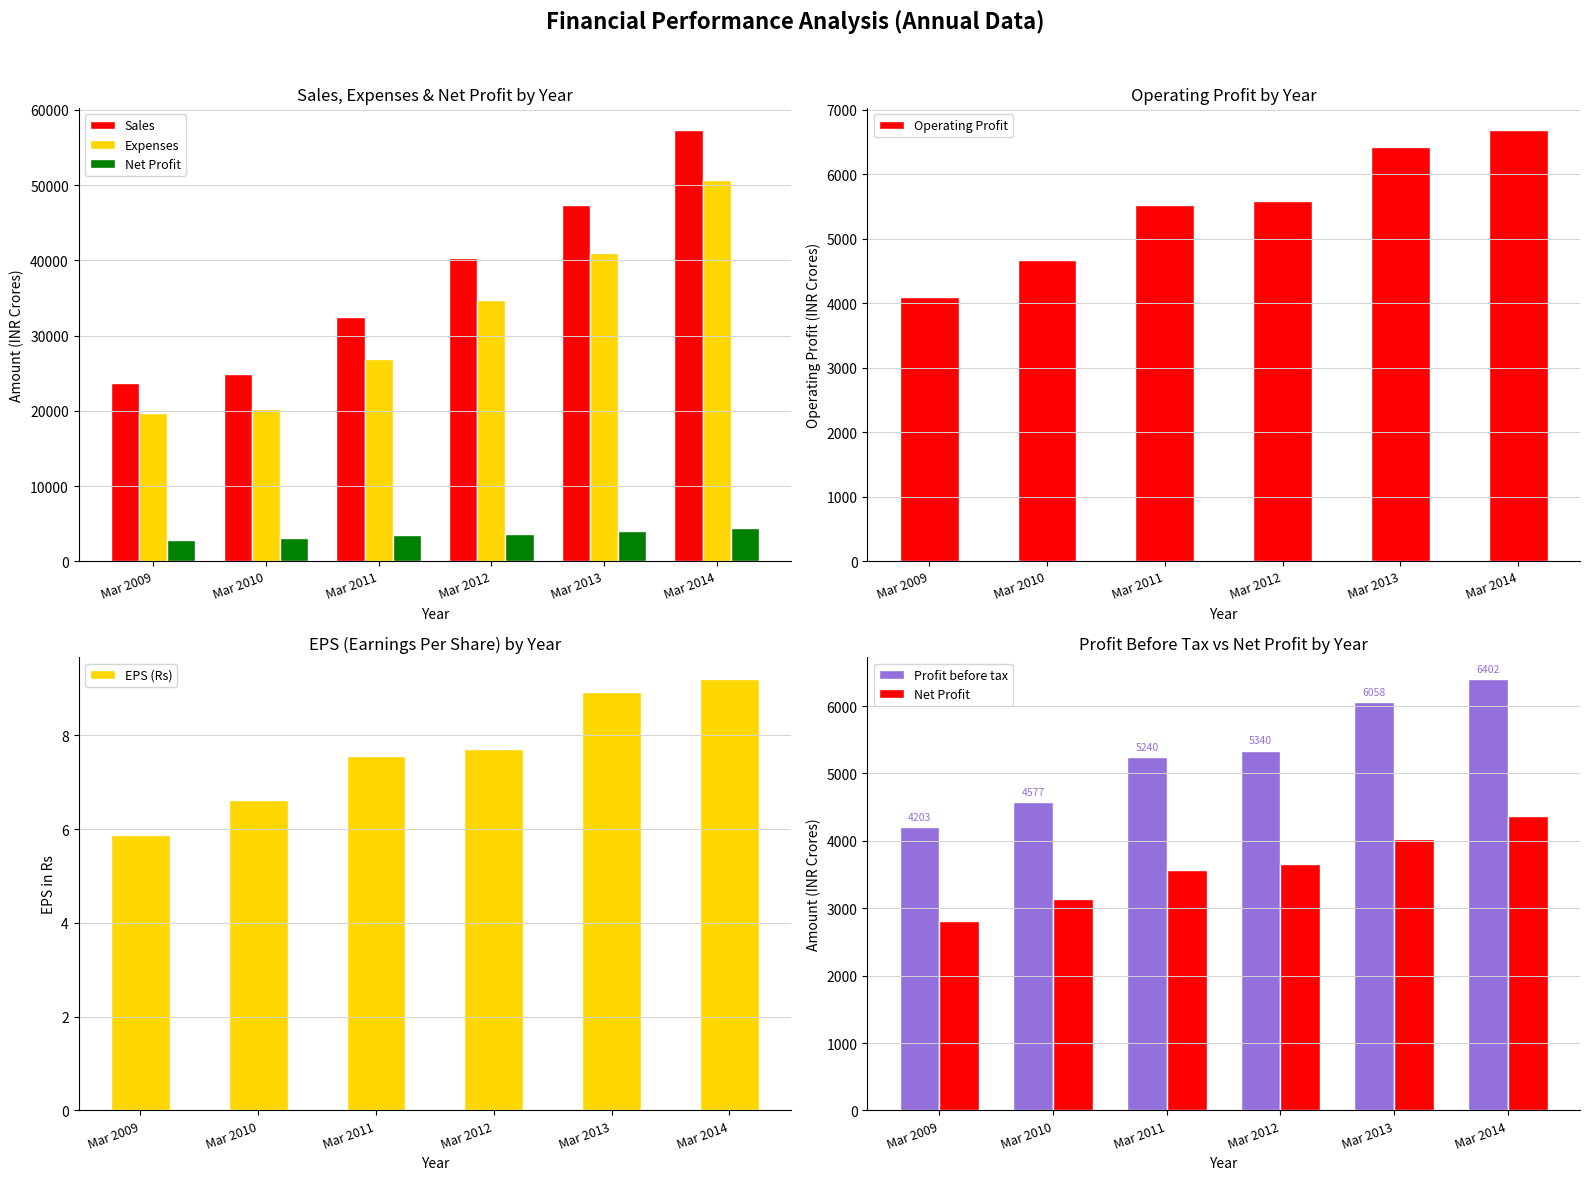

What is the average value of the Expenses series?

32188.7